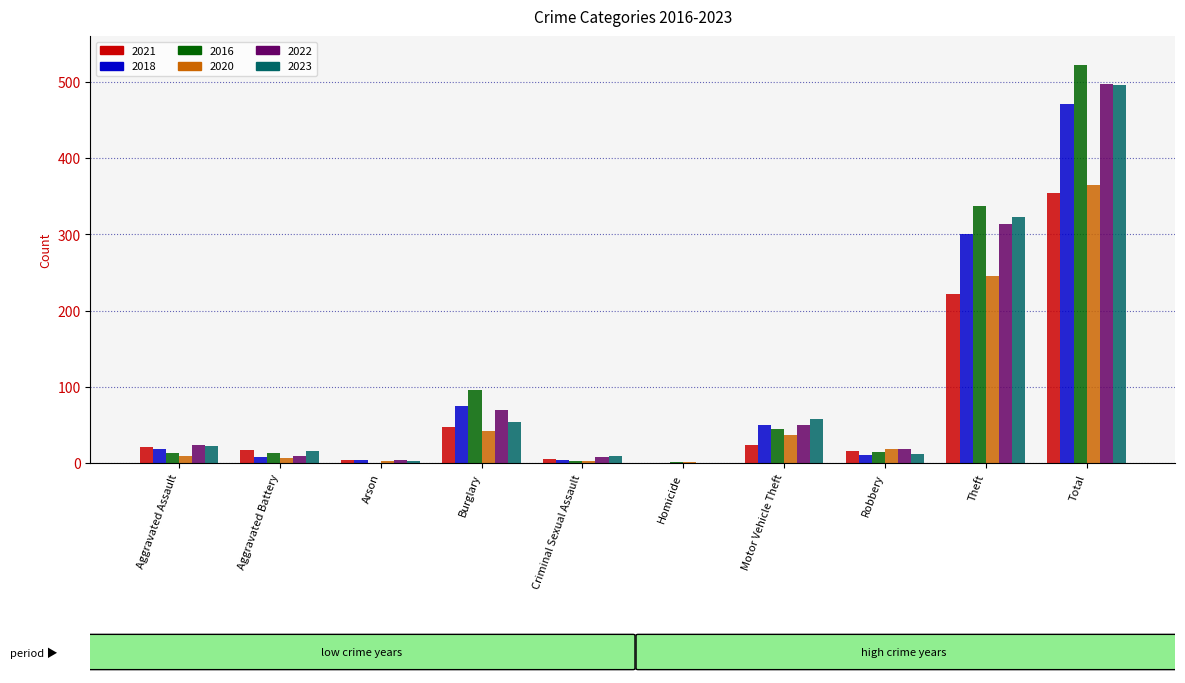

What is the sum of all 2018 values?

942